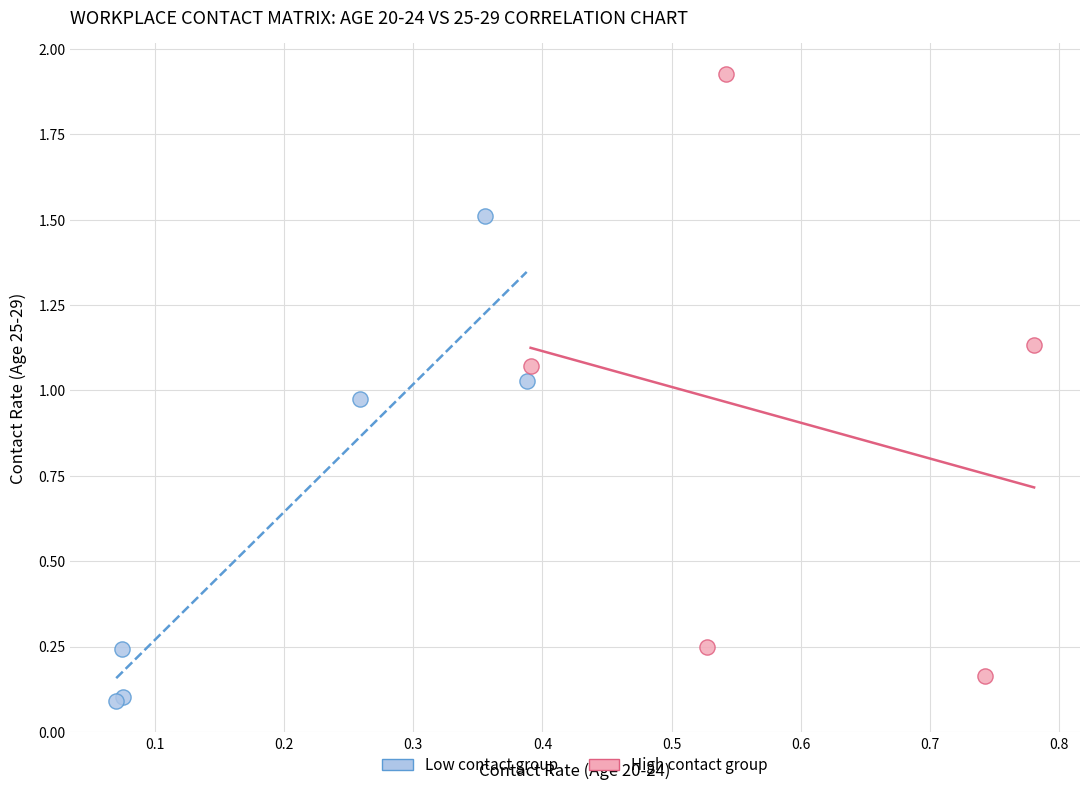

Which series reaches the maximum Y coordinate?

High contact group